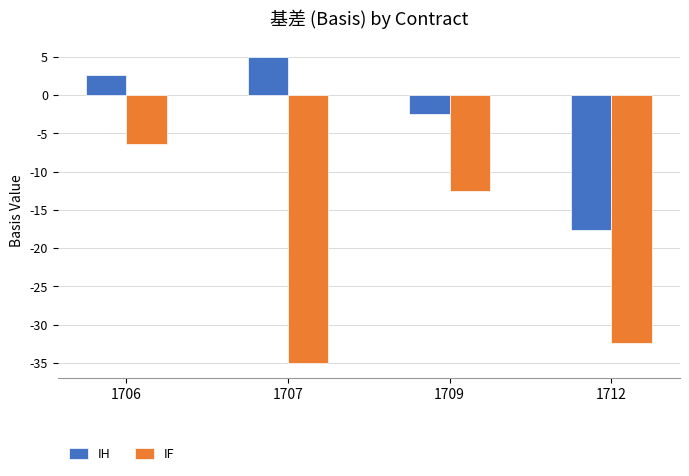

Reading left to right, transcribe all the data shown in this chart.

IH: 1706=2.6	1707=5.0	1709=-2.4	1712=-17.6
IF: 1706=-6.4	1707=-35.0	1709=-12.6	1712=-32.4